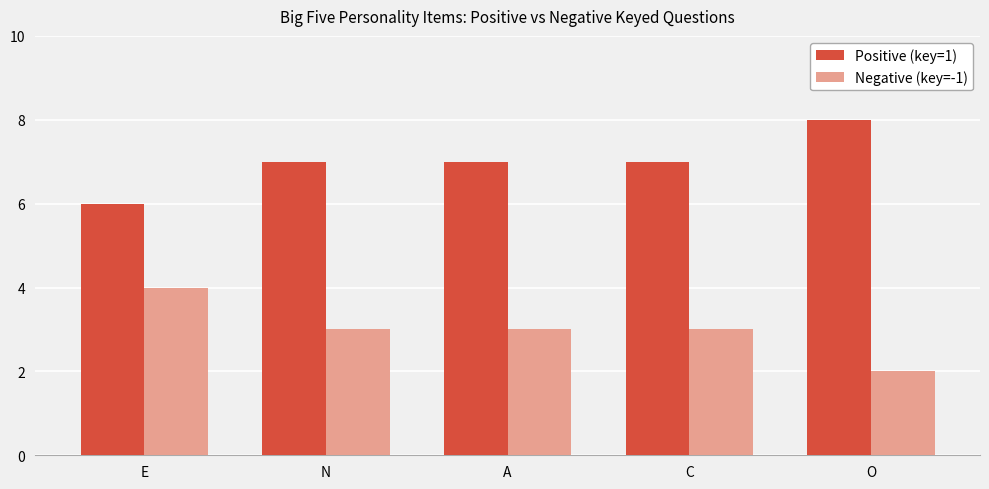

What is the difference between the highest and lowest values at C?

4